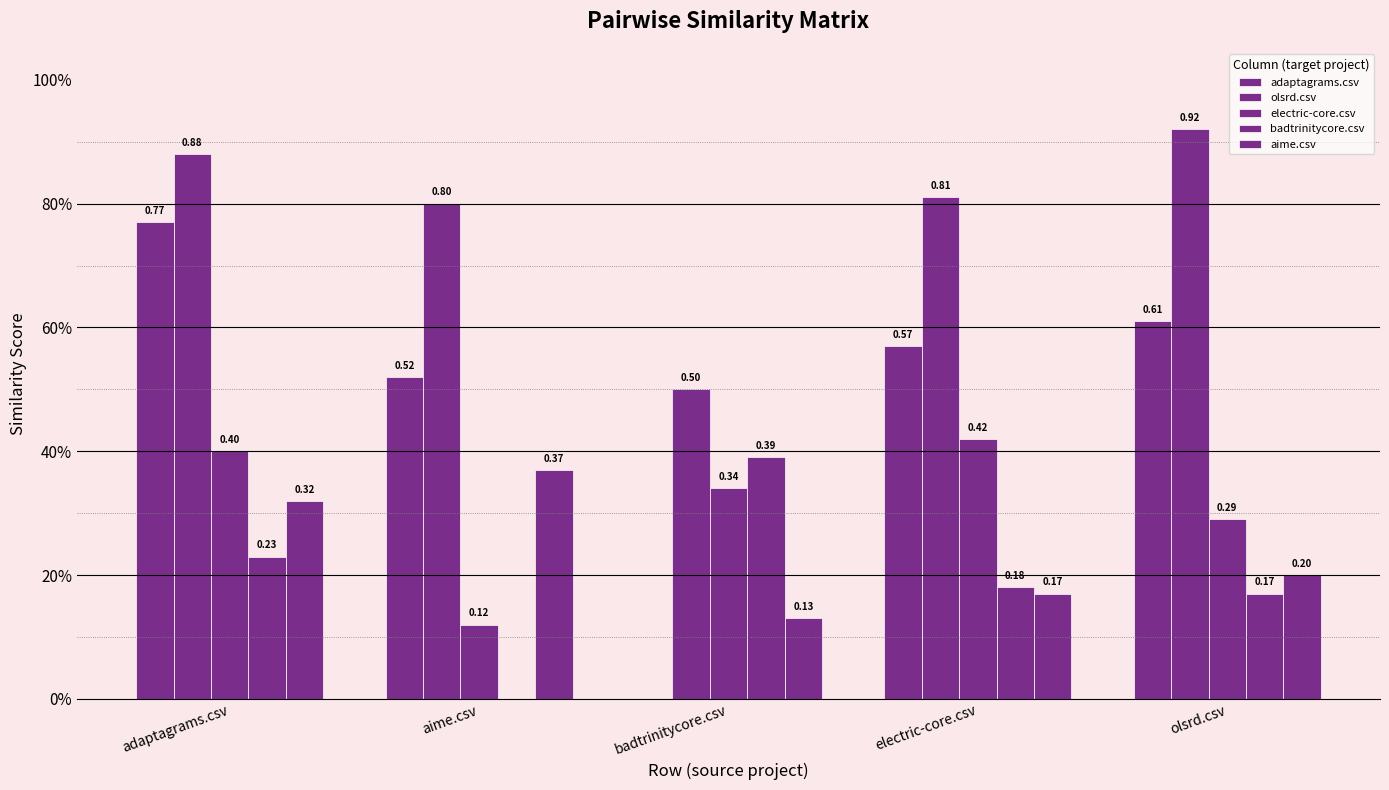

Reading right to left, list all the values displayed in this chart.

adaptagrams.csv: 0.6	0.6	0.0	0.5	0.8
olsrd.csv: 0.9	0.8	0.5	0.8	0.9
electric-core.csv: 0.3	0.4	0.3	0.1	0.4
badtrinitycore.csv: 0.2	0.2	0.4	0.0	0.2
aime.csv: 0.2	0.2	0.1	0.4	0.3